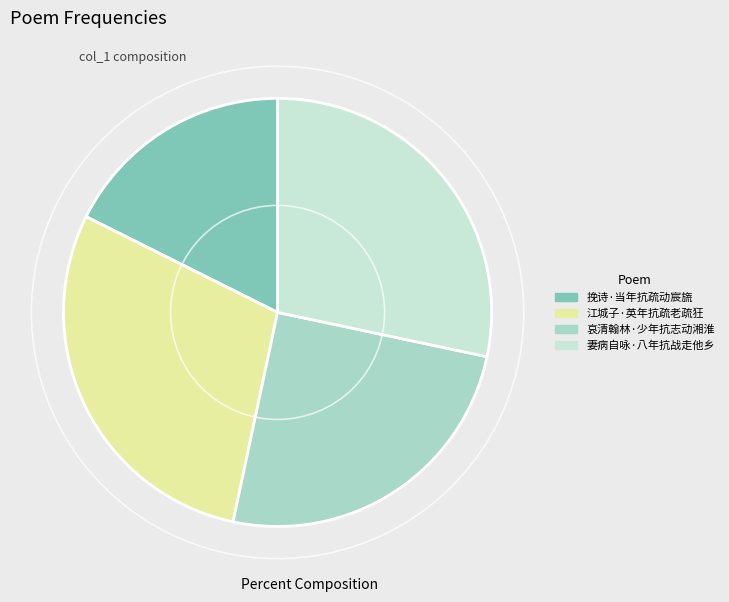

Count the number of slices in the pie.

4